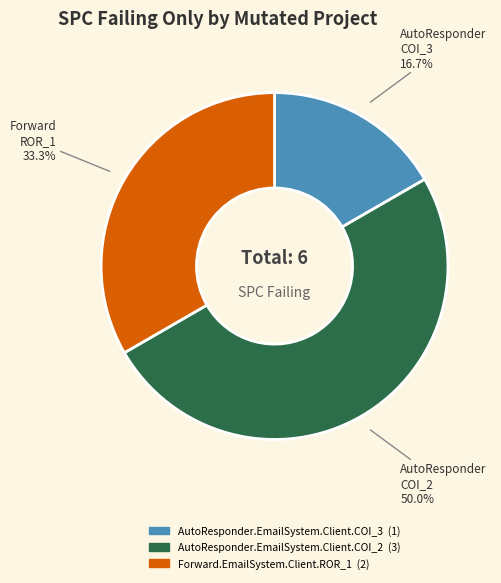

Is the sum of AutoResponder.EmailSystem.Client.COI_2 and AutoResponder.EmailSystem.Client.COI_3 greater than half?

Yes